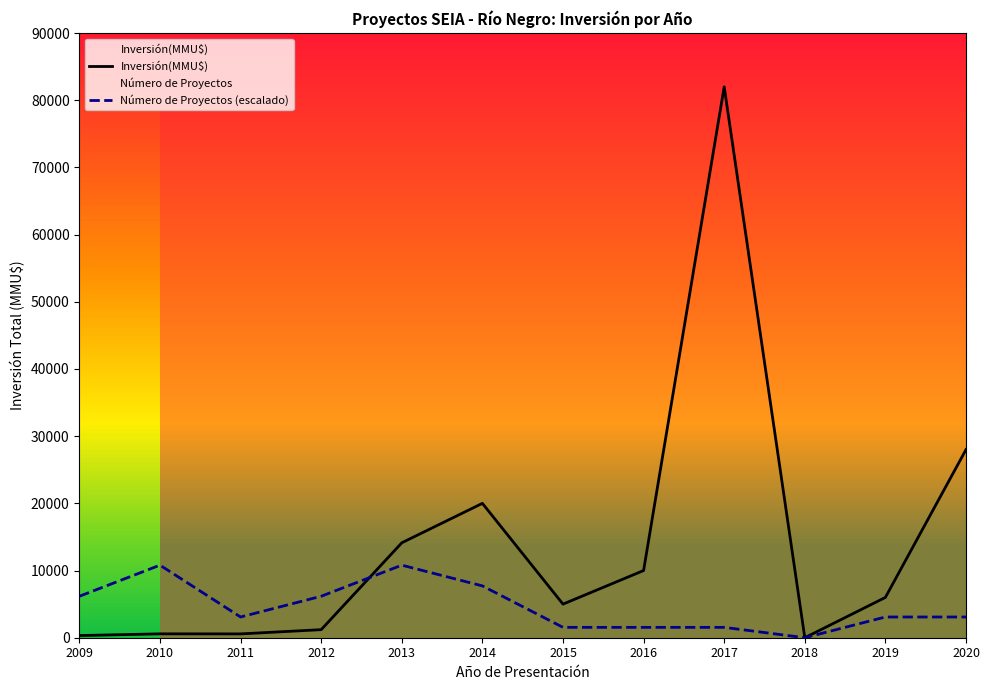

What are all the series names shown in the legend?

Número de Proyectos, Inversión(MMU$)